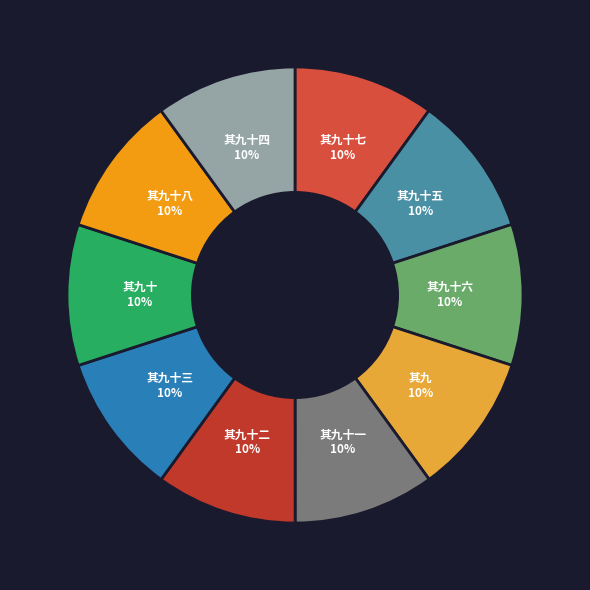

How many segments does this pie chart have?

10